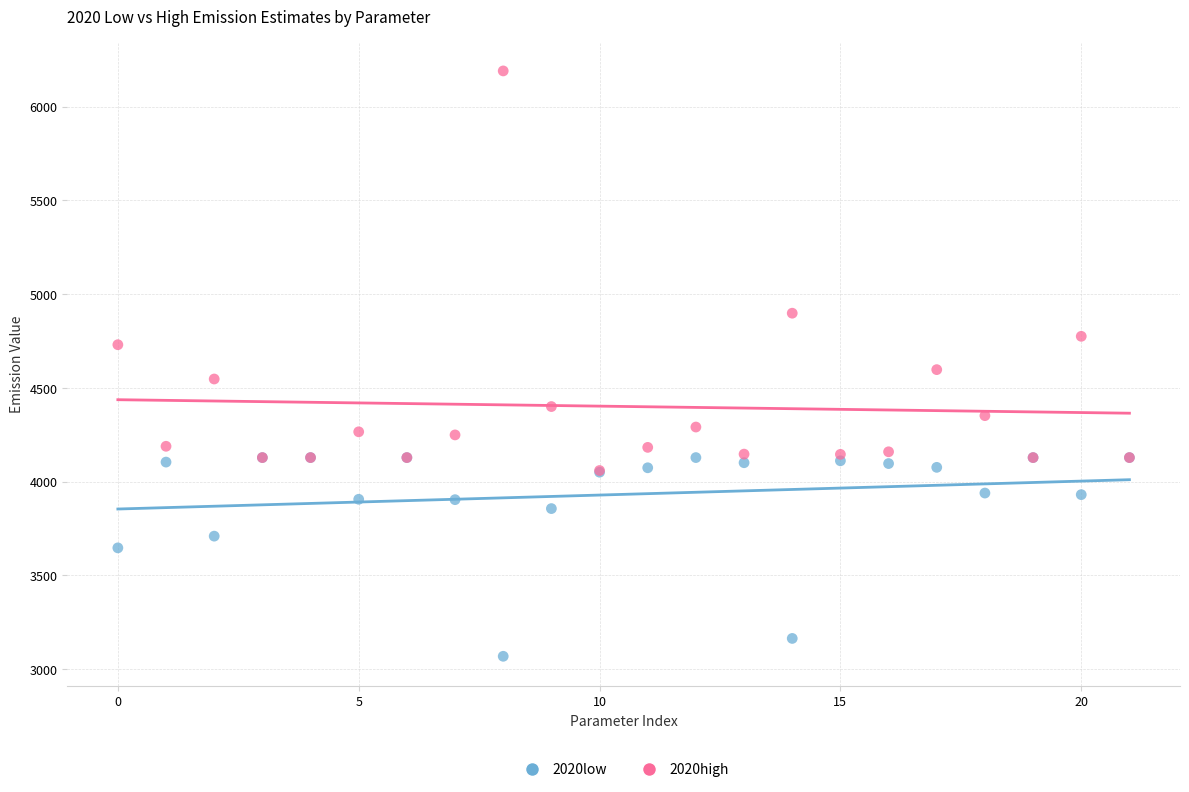

Which series has the widest spread of Y values?

2020high